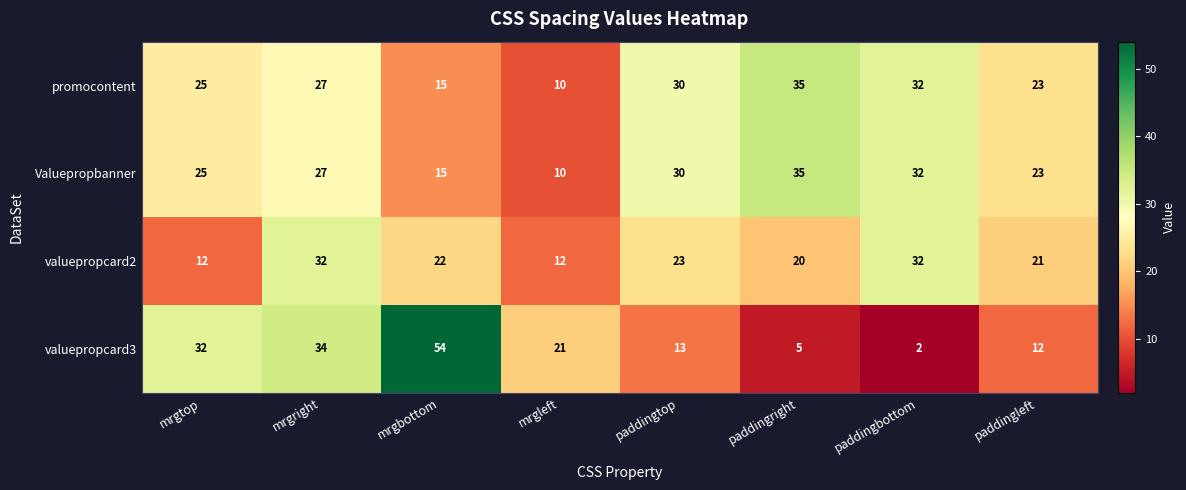

True or false: promocontent has a value of 23 at paddingleft.

True